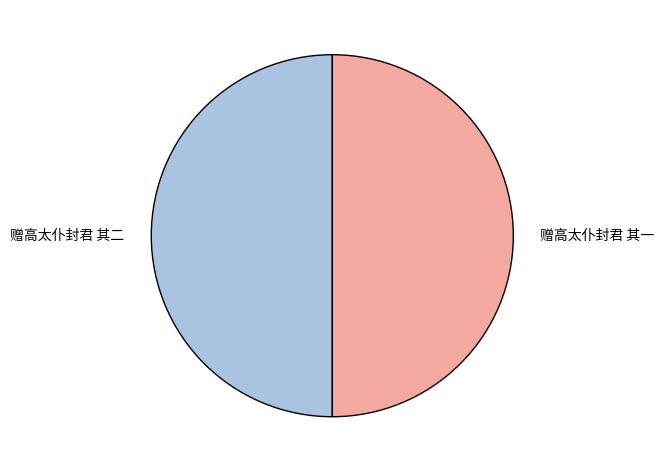

Approximately how many times larger is the value at 赠高太仆封君 其二 compared to 赠高太仆封君 其一?

1.0